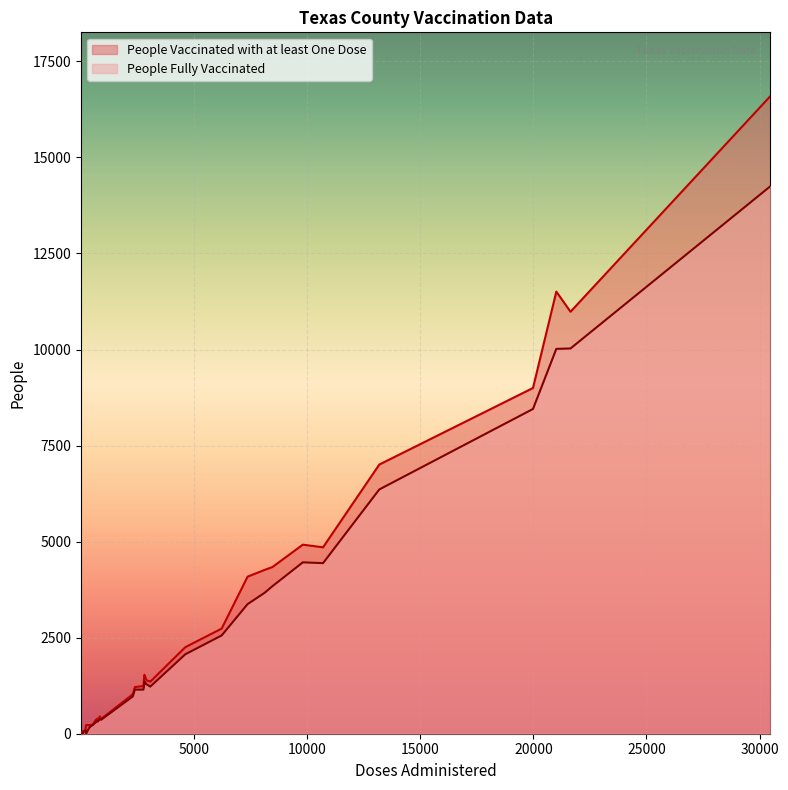

Reading right to left, transcribe all the data shown in this chart.

People Vaccinated with at least One Dose: 35=76	34=242	33=212	32=224	31=9	30=2	29=323	28=1027	27=1215	26=1533	25=105	24=15	23=1356	22=4852	21=4338	20=4088	19=394	18=39	17=2737	16=8999	15=10984	14=16597	13=1508	12=226	11=384	10=1241	9=2253	8=4263	7=358	6=67	5=1393	4=4921	3=7006	2=11508	1=451	0=51
People Fully Vaccinated: 35=69	34=227	33=176	32=183	31=7	30=0	29=320	28=970	27=1148	26=1359	25=95	24=0	23=1226	22=4440	21=3839	20=3373	19=332	18=0	17=2558	16=8453	15=10028	14=14251	13=1288	12=1	11=362	10=1147	9=2068	8=3667	7=297	6=0	5=1288	4=4461	3=6358	2=10017	1=379	0=0